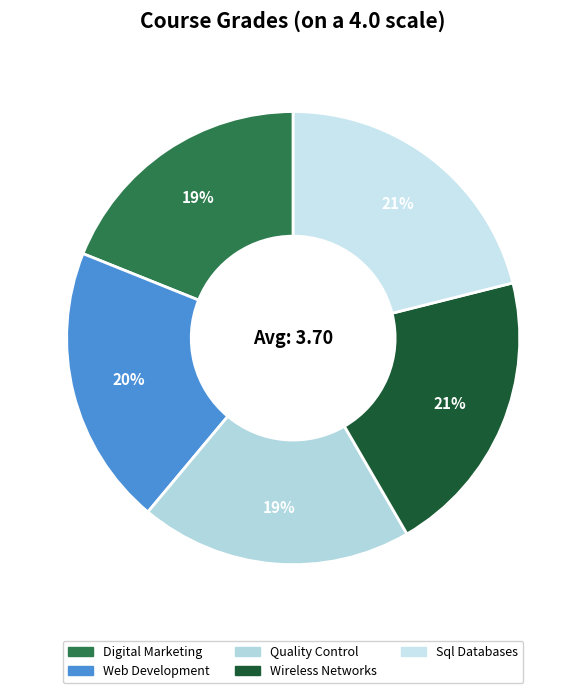

True or false: Web Development accounts for 20% of the total.

True